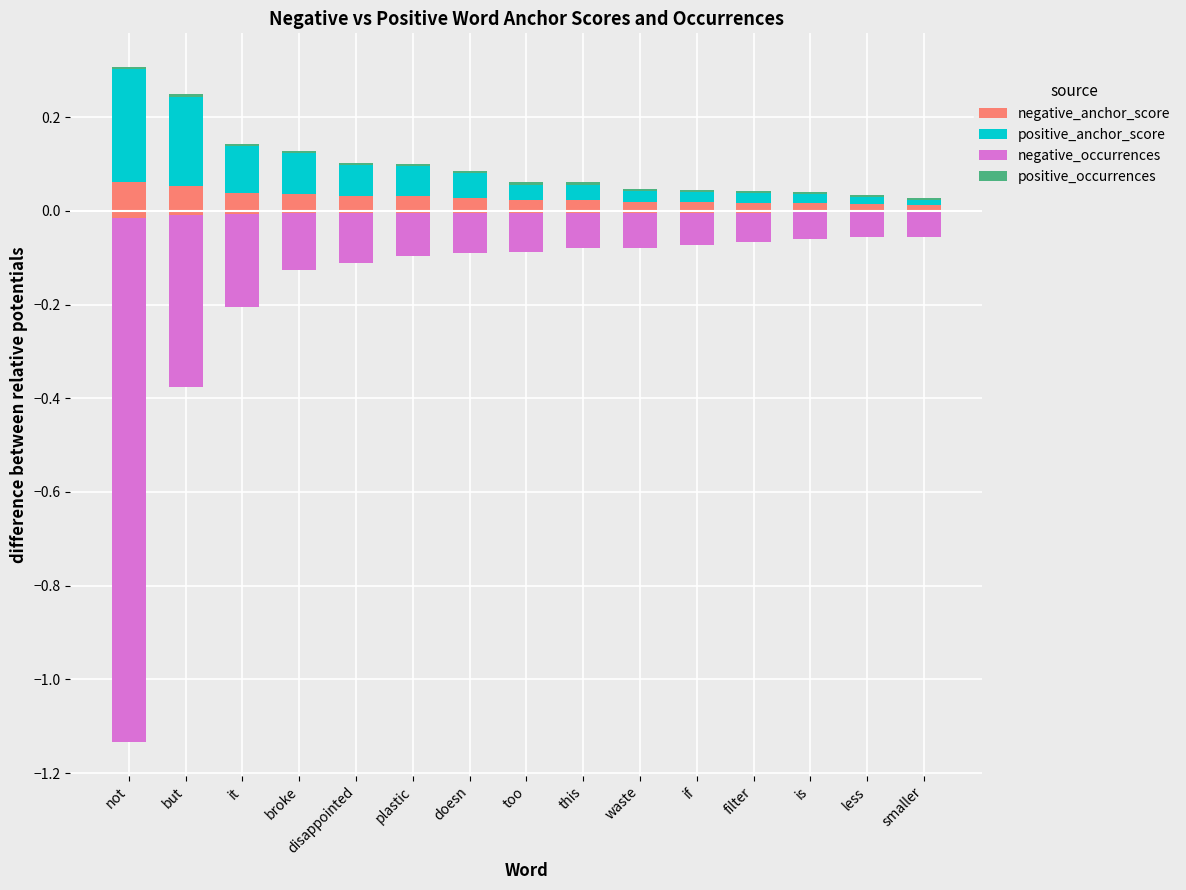

The value of positive_occurrences at too is 0.0. True or false?

False